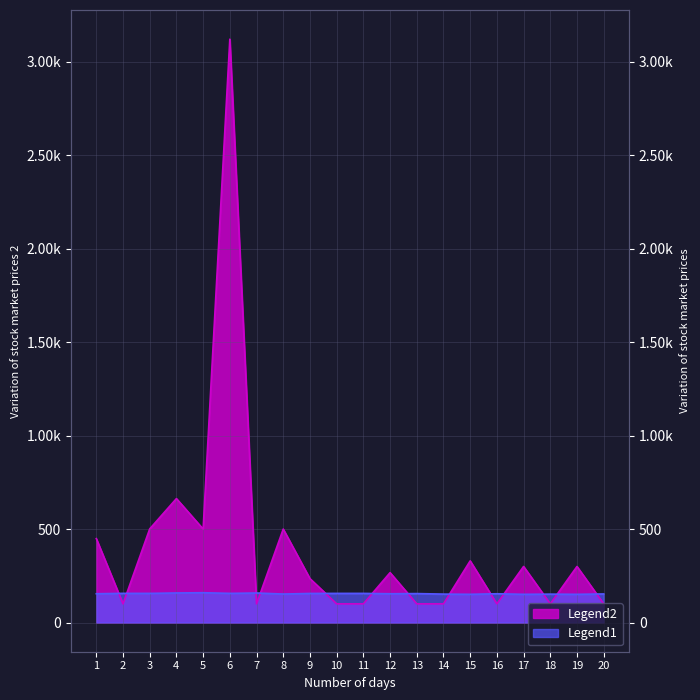

How many lines are shown in the chart?

2